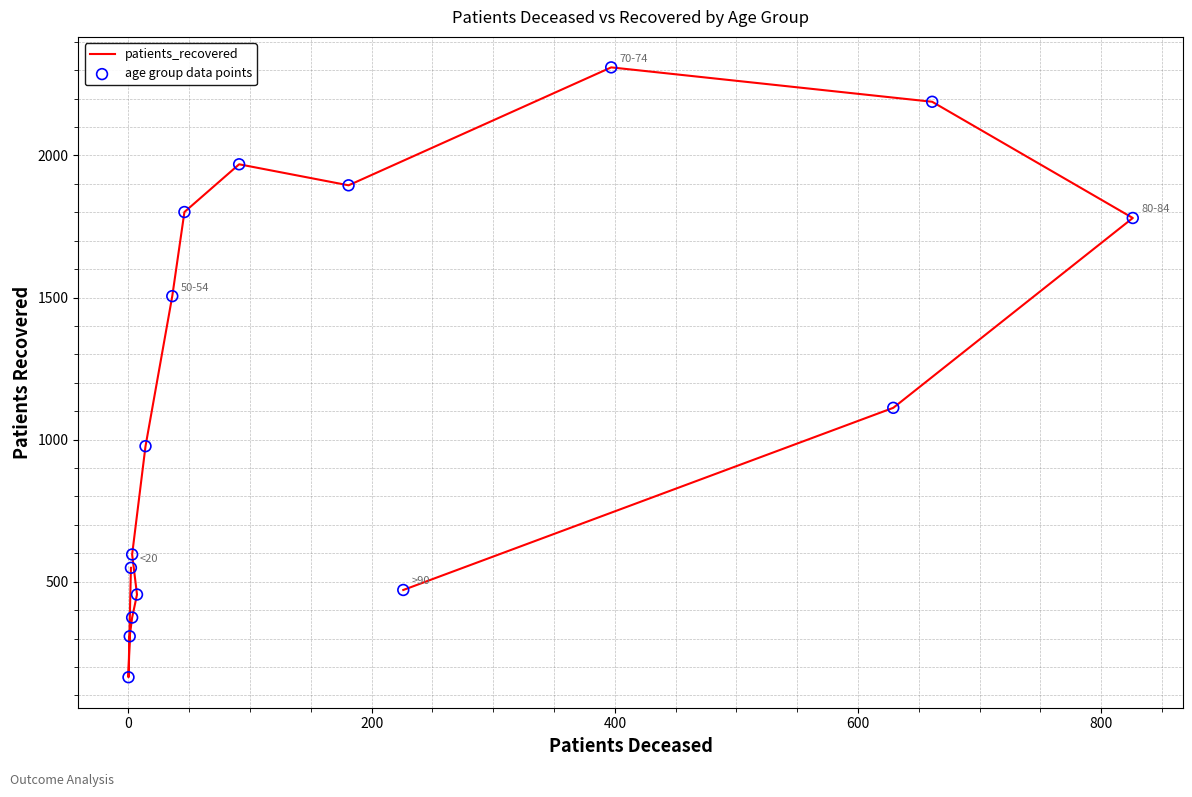

What are all the series names shown in the legend?

patients_recovered, age group data points